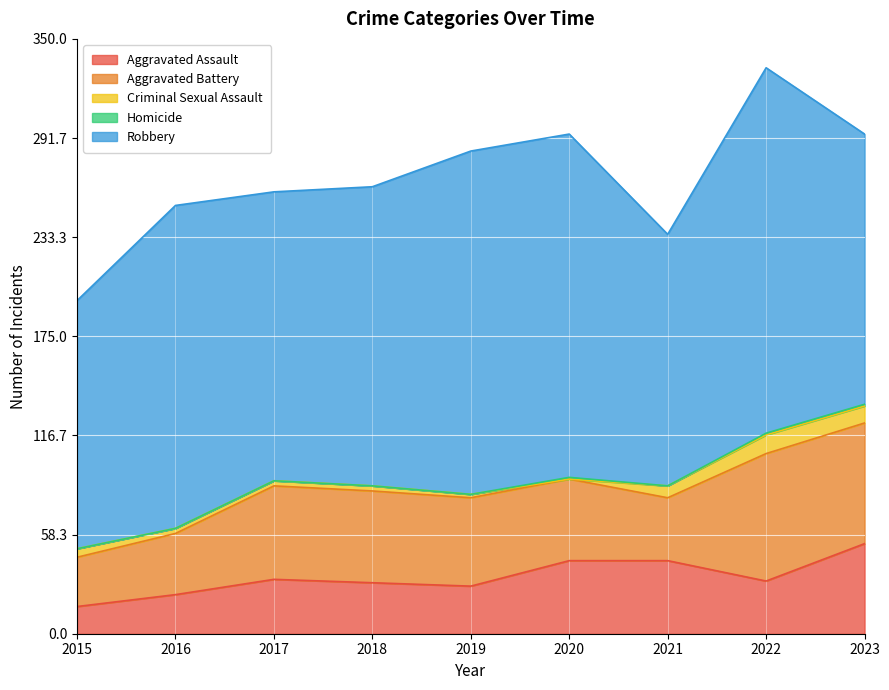

True or false: Aggravated Assault and Criminal Sexual Assault intersect in this chart.

False